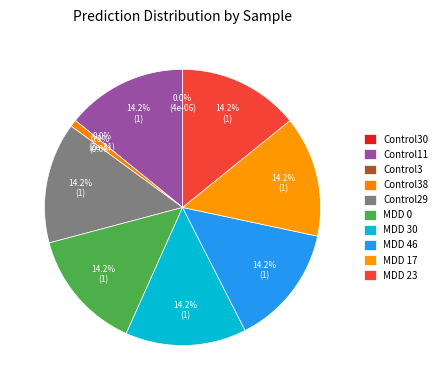

What is the total percentage of MDD 0 and Control38?

15.0%